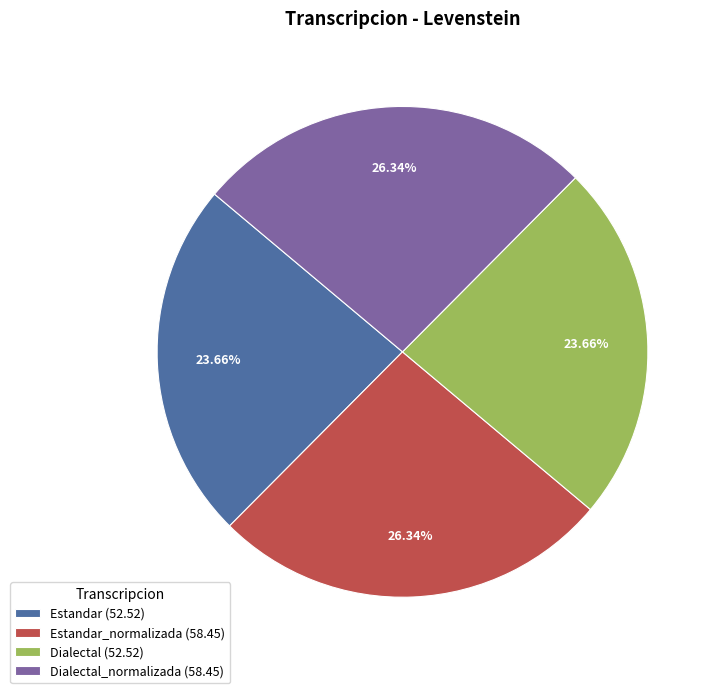

Do Estandar (52.52) and Dialectal (52.52) together represent more than half of the pie?

No